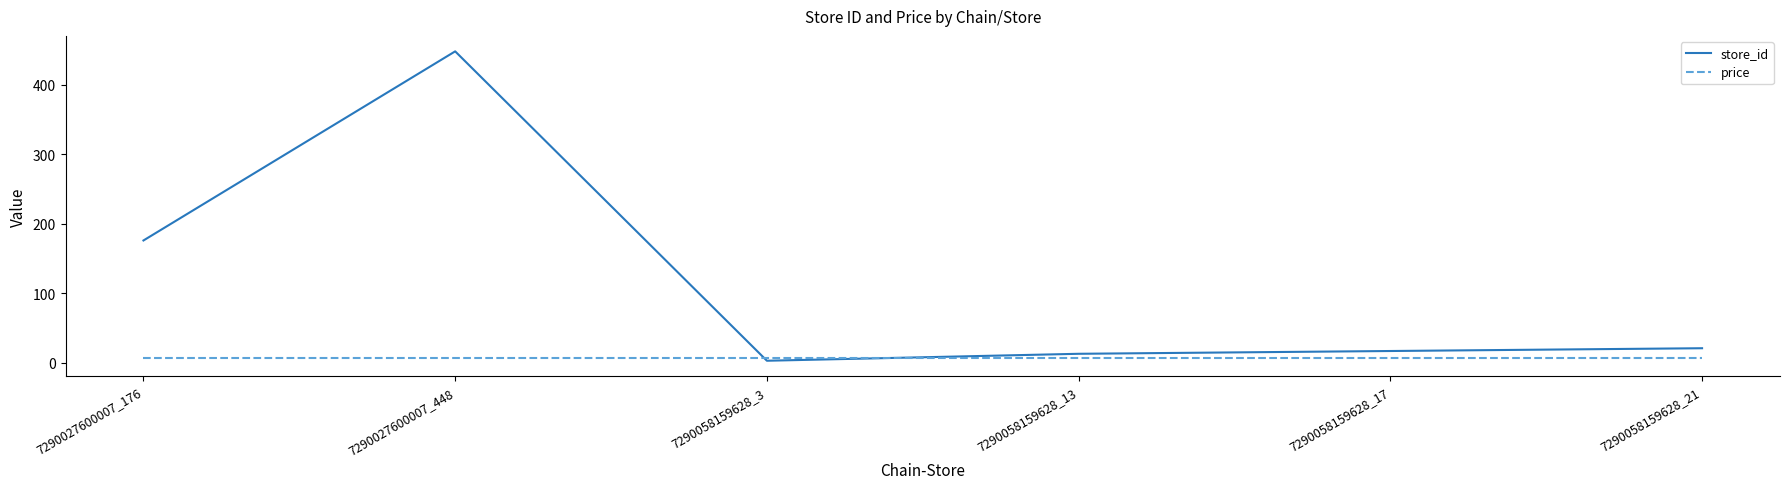

Which series has the largest range (max minus min)?

store_id